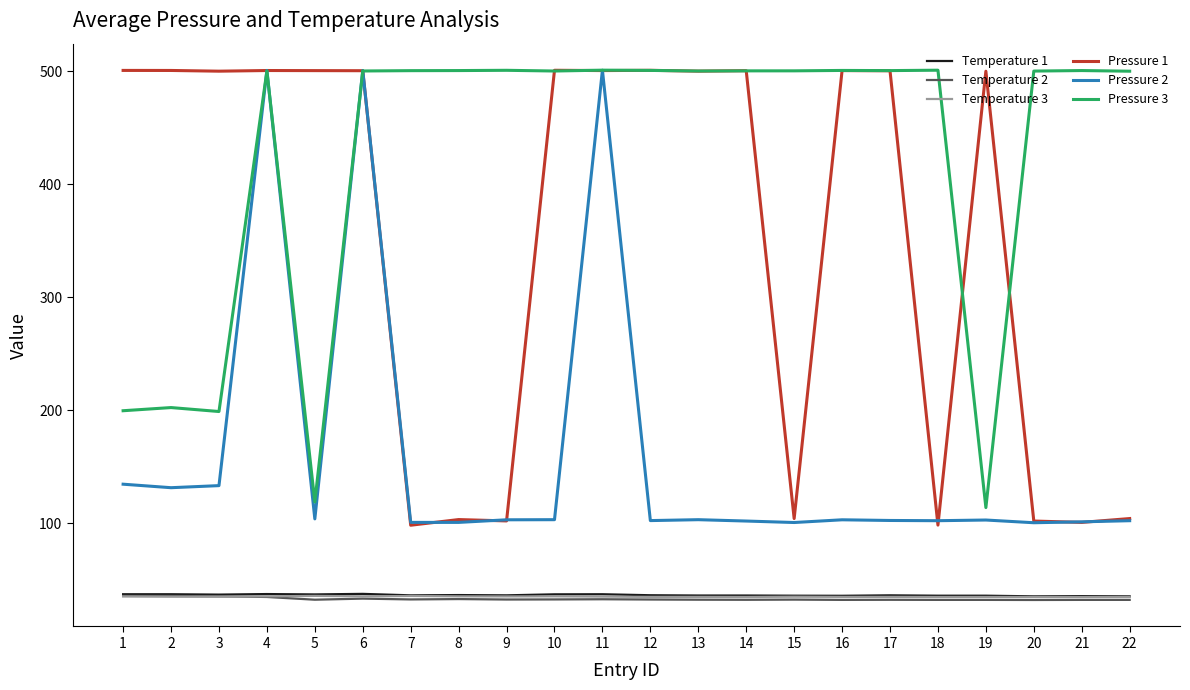

What is the total value across all series at 9?

810.1